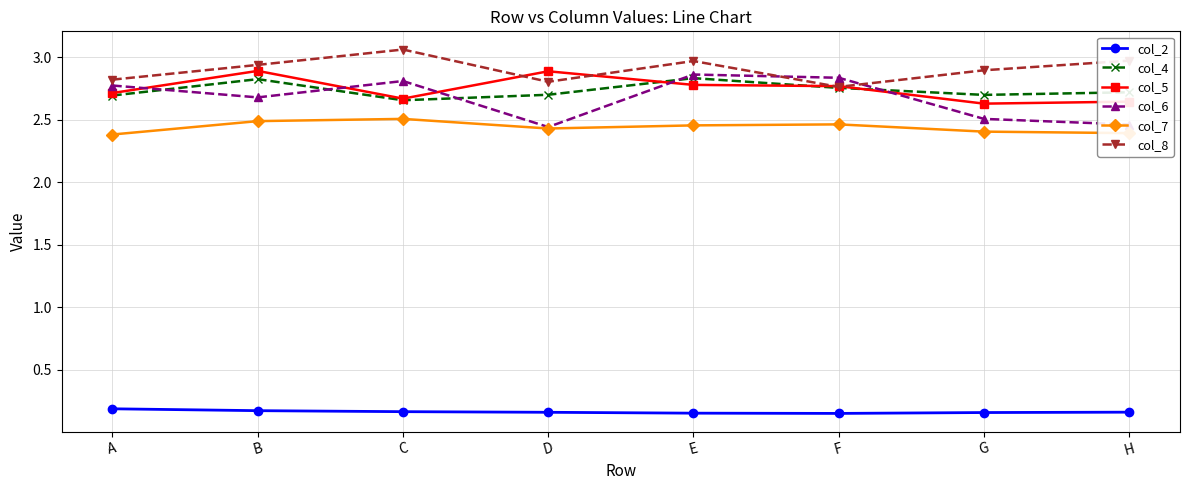

Is it true that col_5 equals 1.6 at F?

False